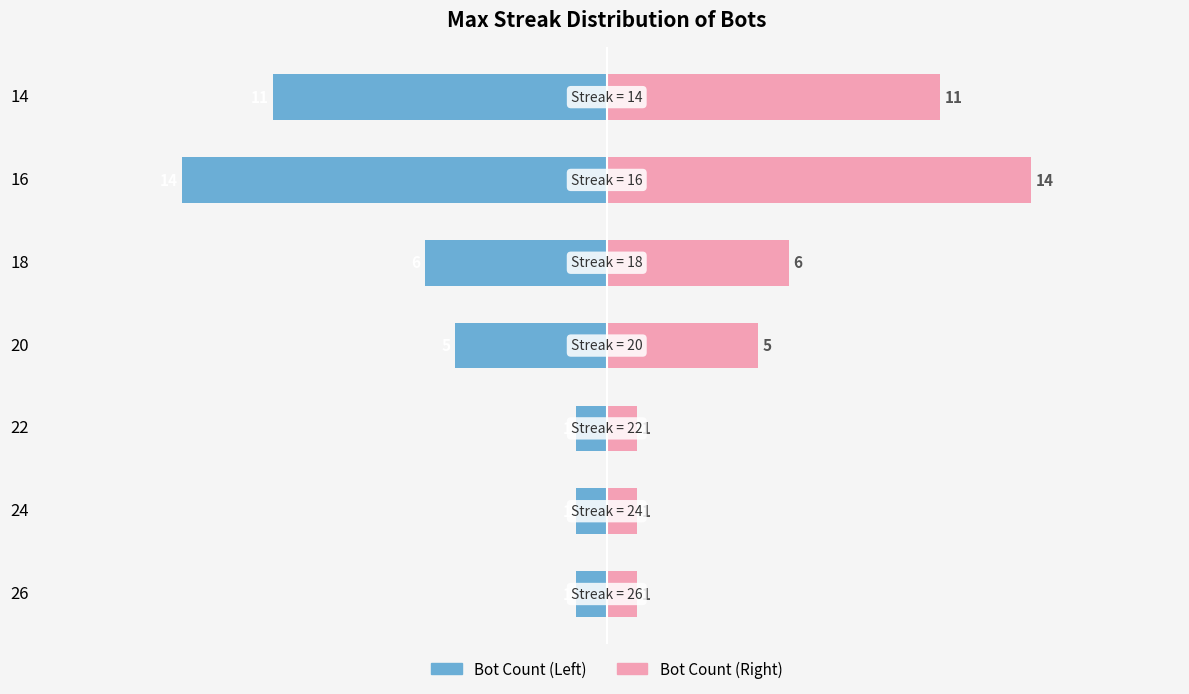

What is the lowest value of the Bot Count (Left) series?

-14